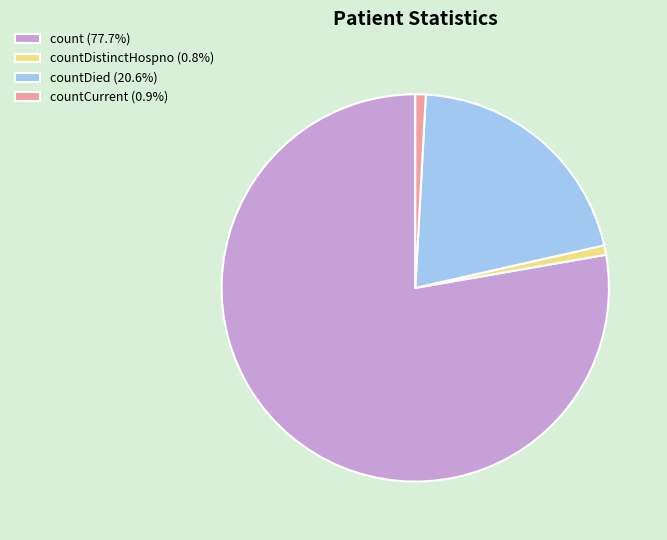

How many segments does this pie chart have?

4